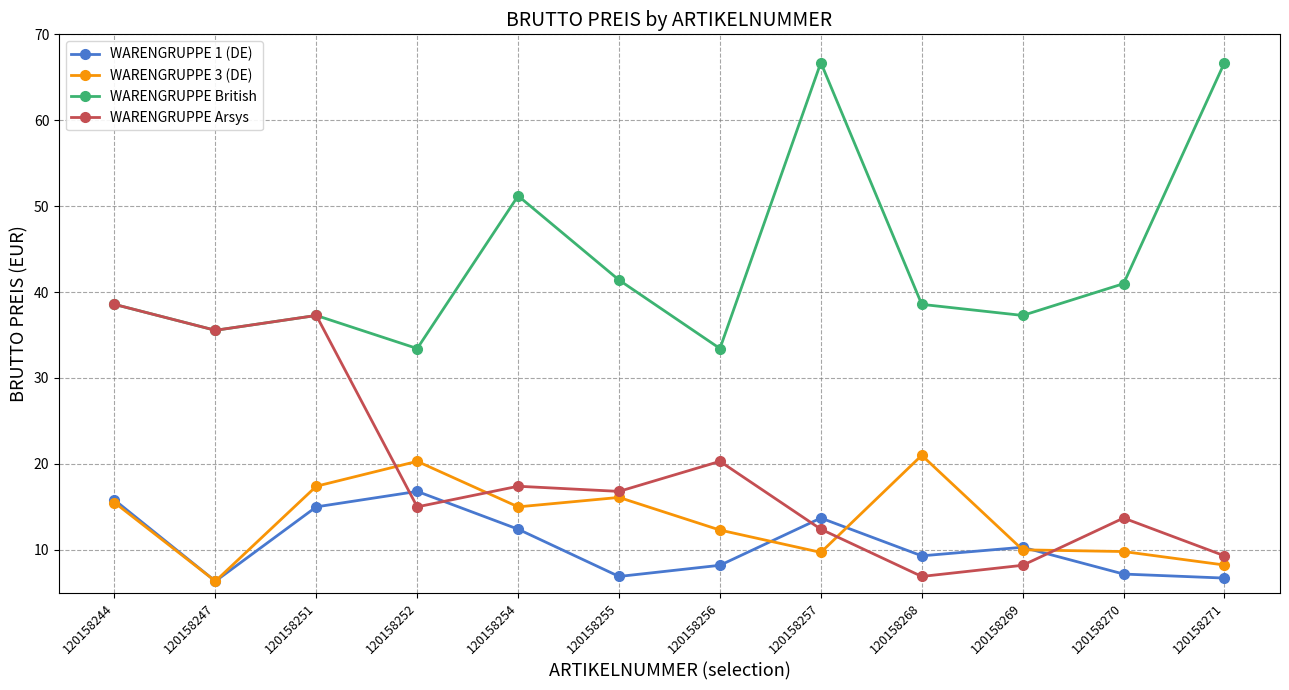

Which series has the largest total across all categories?

WARENGRUPPE British